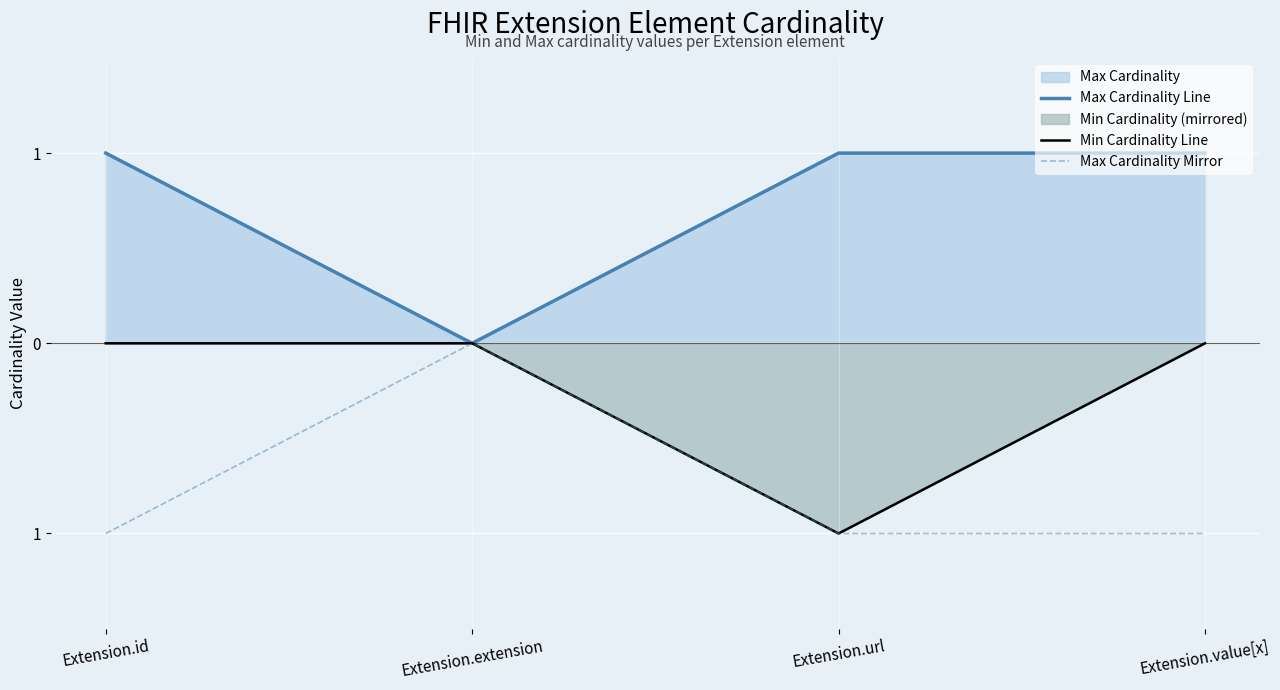

True or false: Min Cardinality Line and Max Cardinality Line cross at least once.

False